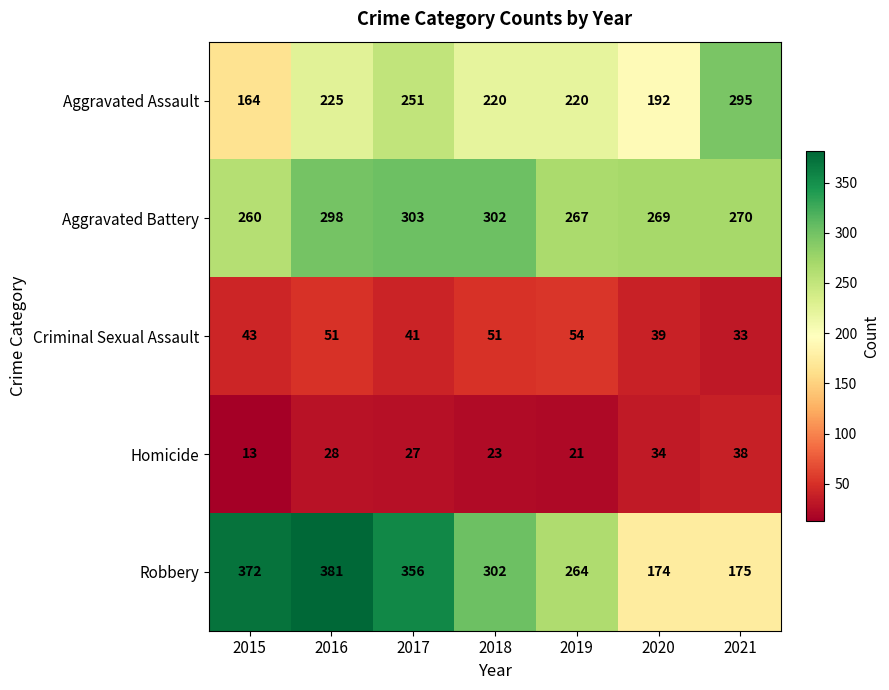

What is the spread (max minus min) of values at 2016?

353